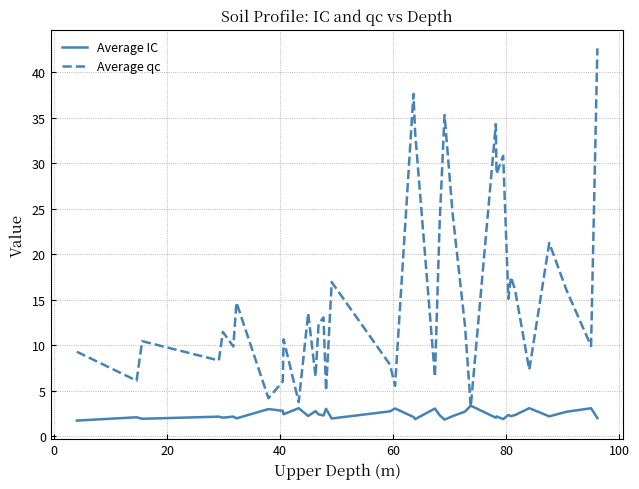

Does the chart display data point markers on the line(s)?

No